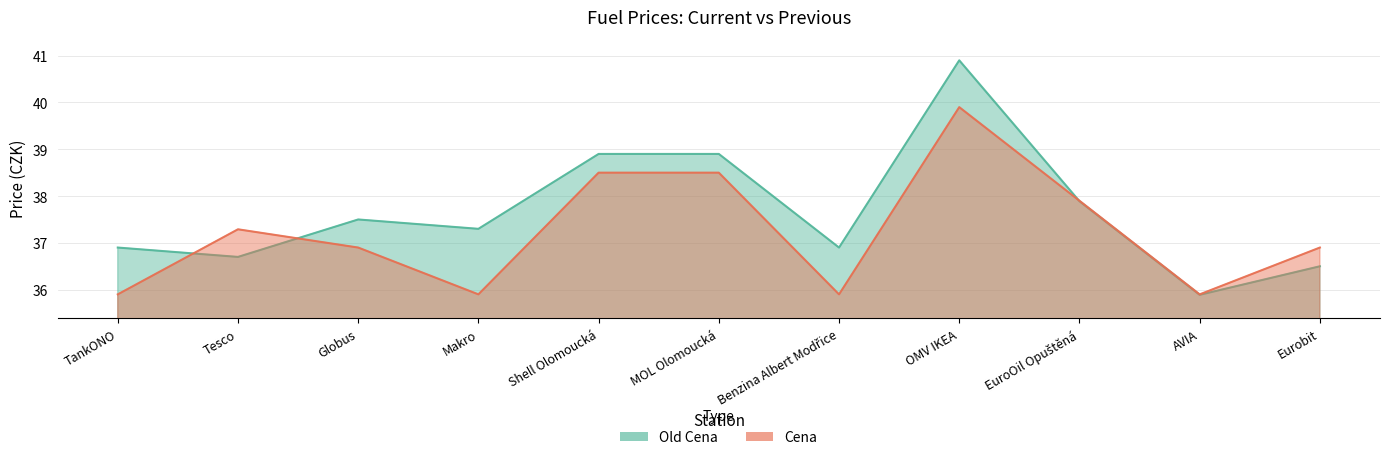

Which series has the largest range (max minus min)?

Old Cena